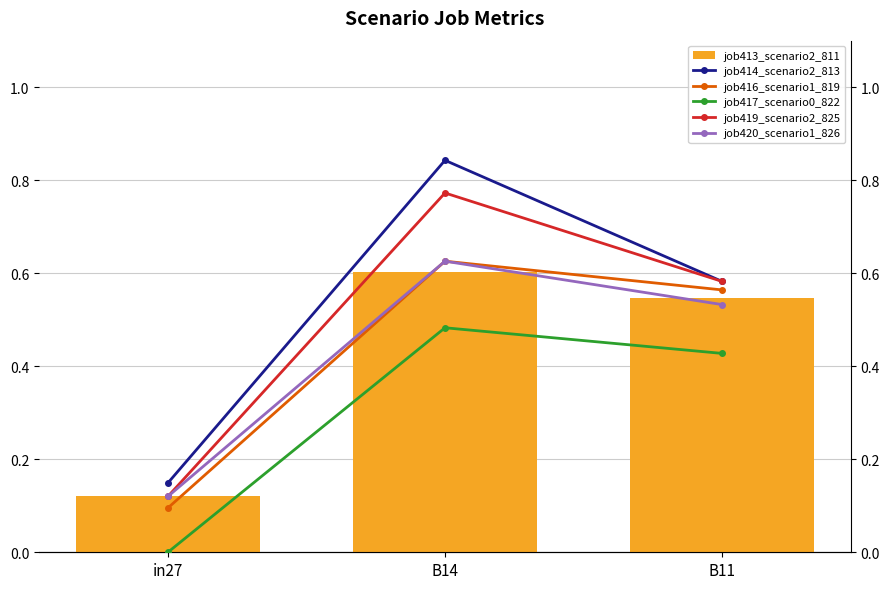

The value of job413_scenario2_811 at B11 is 0.5. True or false?

True